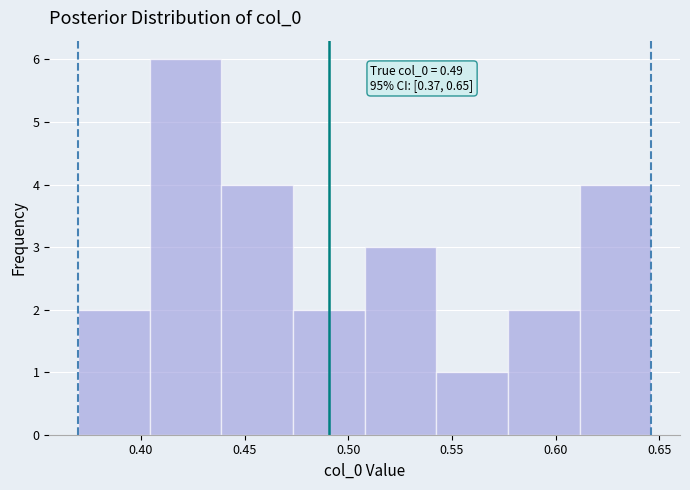

Which range on the x-axis has the tallest bar?

0.405 to 0.440